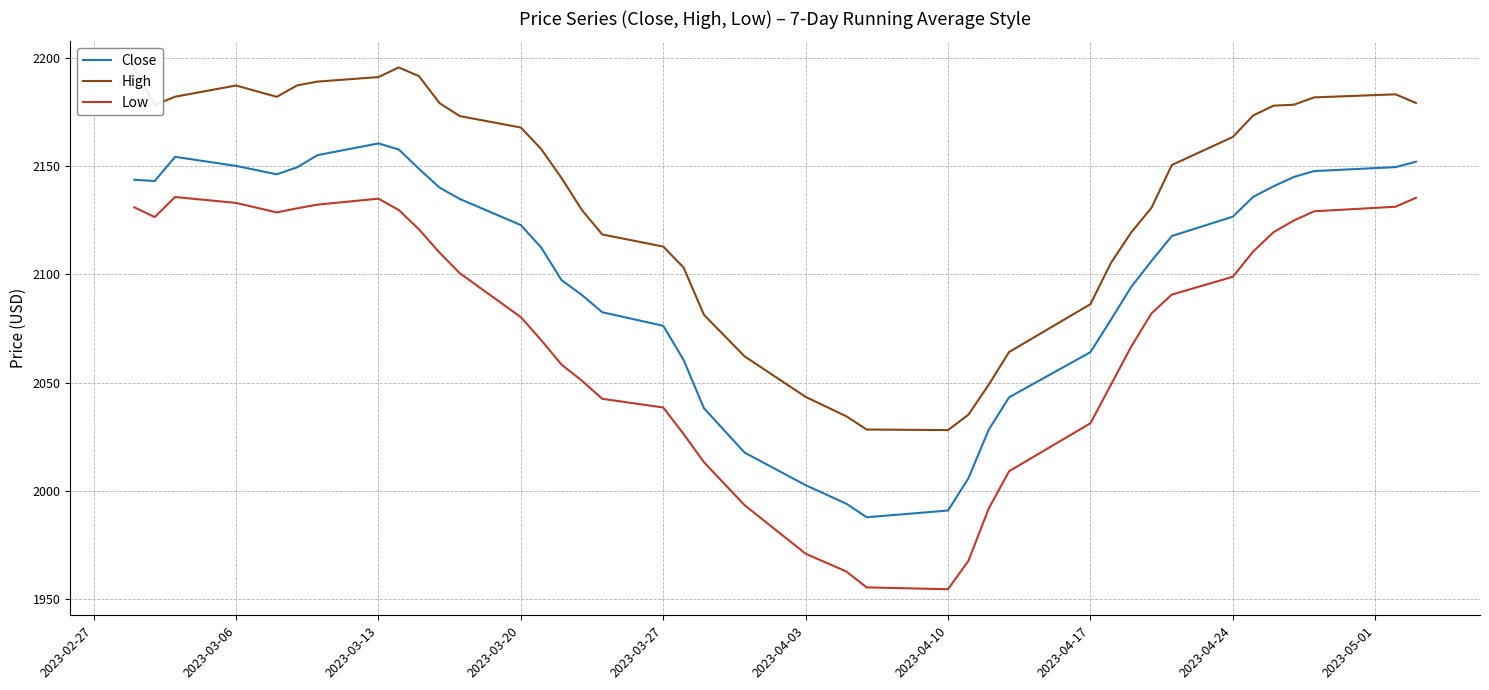

True or false: Low and Close cross at least once.

False